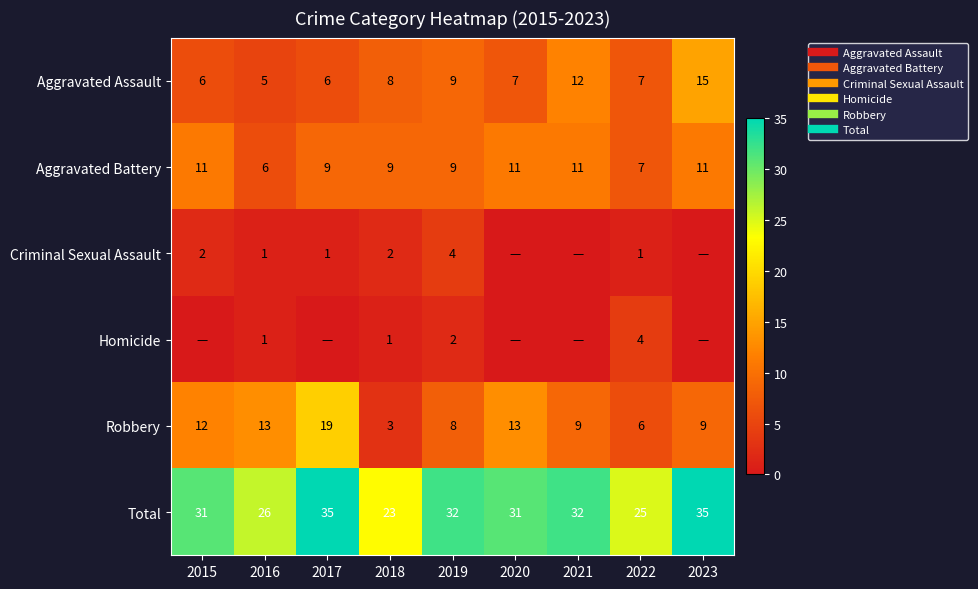

Count the number of data series in this chart.

6